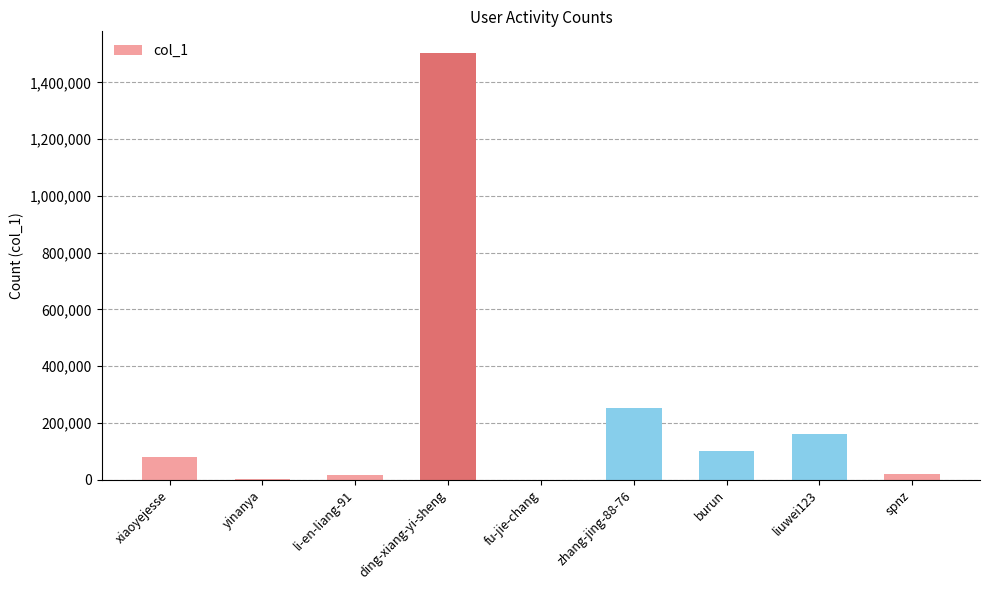

What is the difference between the values at zhang-jing-88-76 and ding-xiang-yi-sheng?

1252362